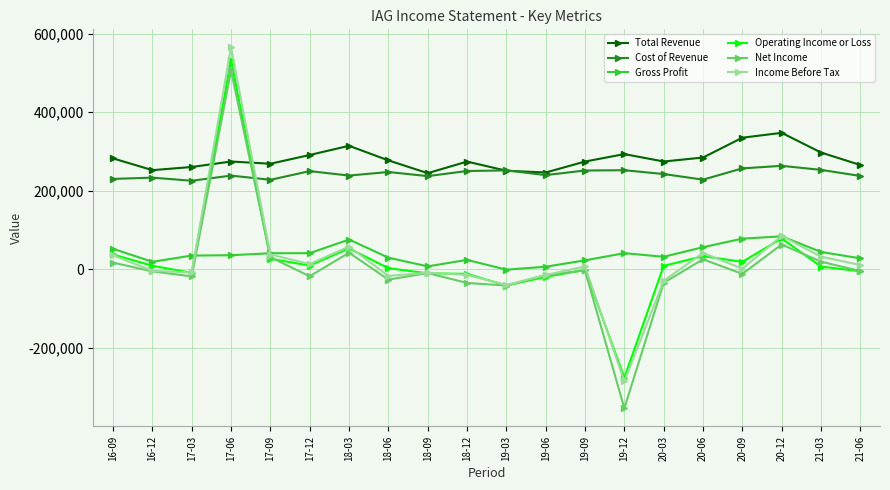

What is the label of the 8th point from the right?

19-09